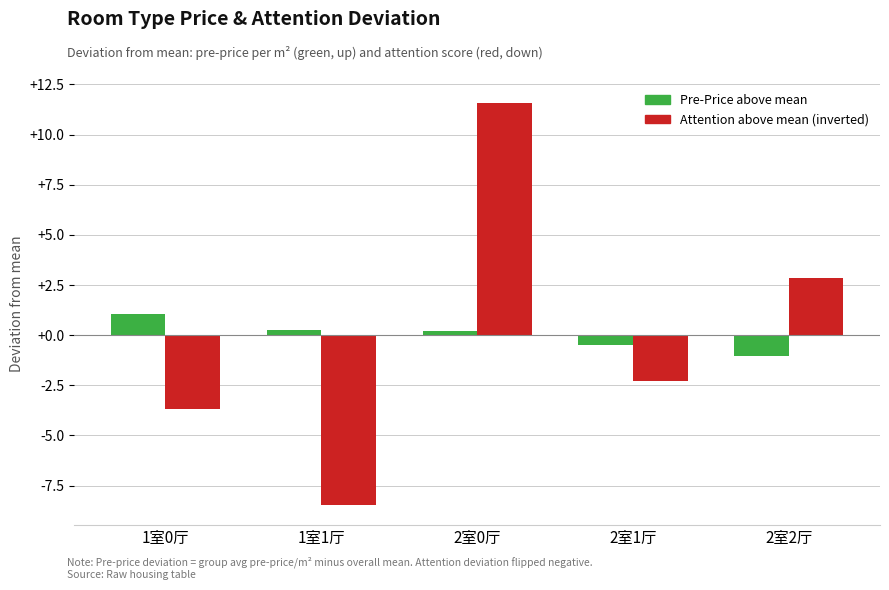

What is the difference between the highest and lowest values at 2室1厅?

1.8